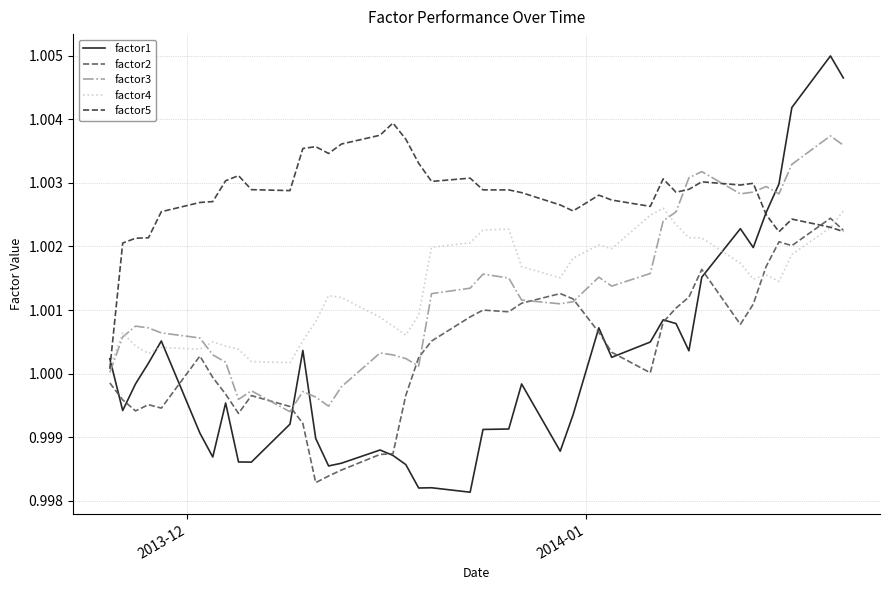

After their last crossing, which series has the higher values: factor1 or factor5?

factor1